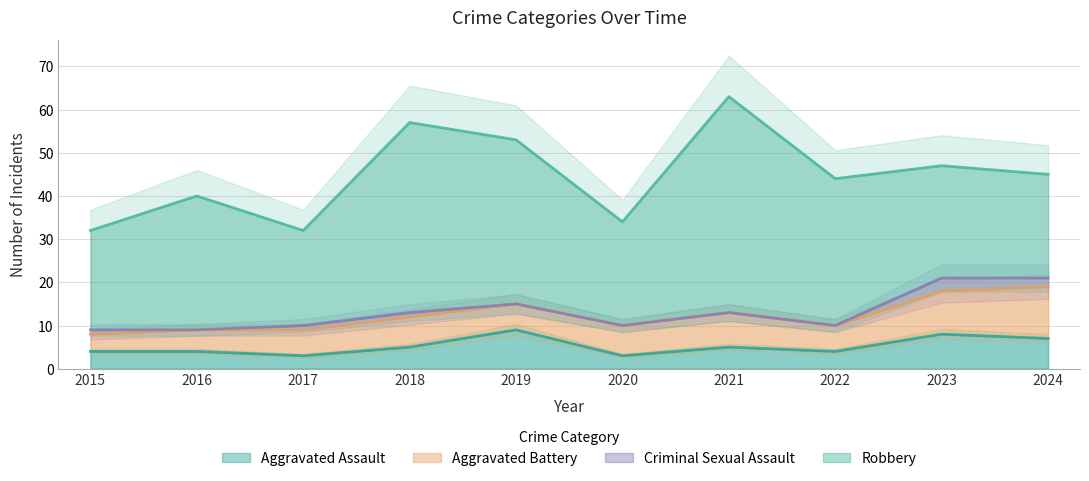

What is the highest value of the Aggravated Assault series?

9